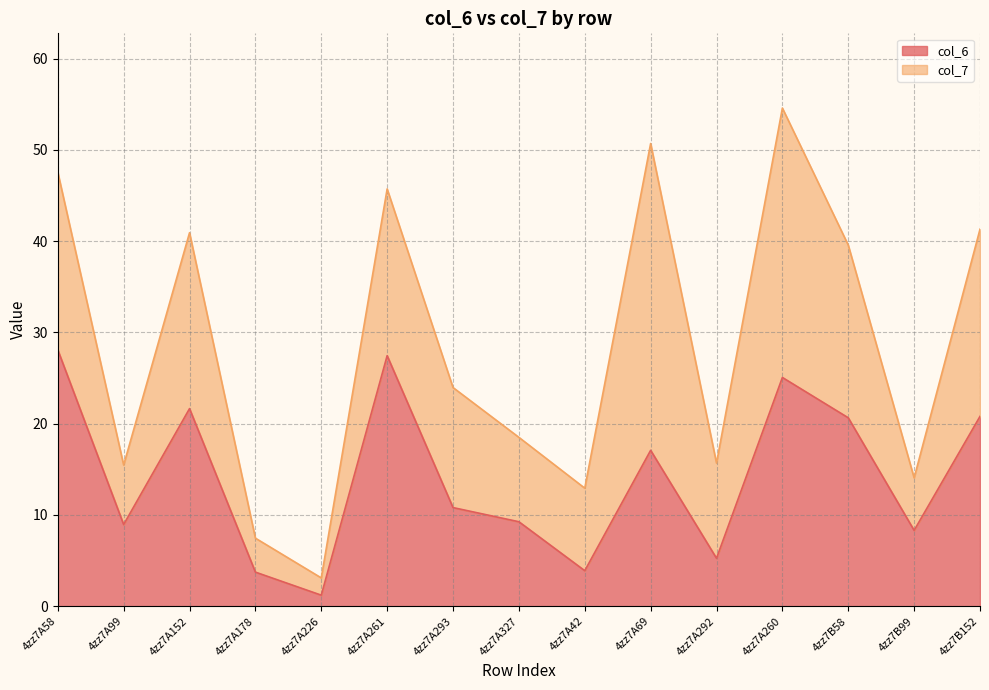

What is the sum of the values at 4zz7A292 and 4zz7A152?

26.9